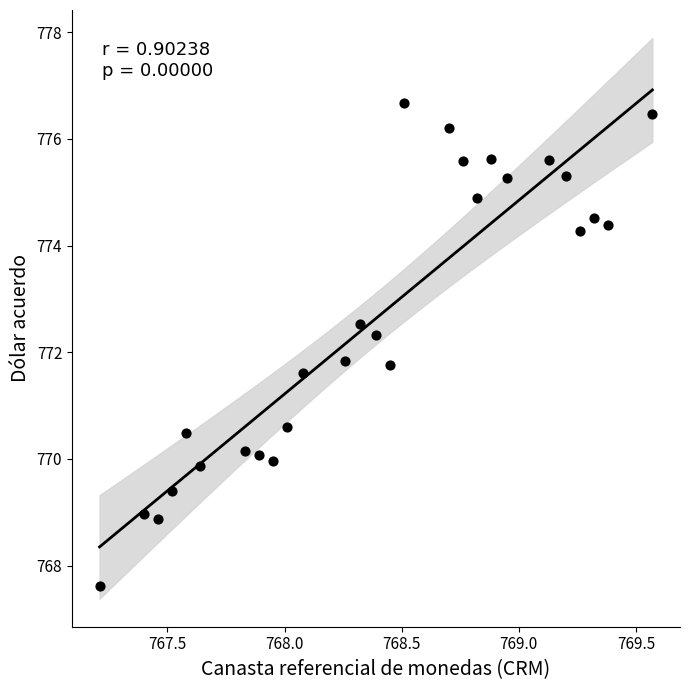

What is the range of X values (max minus min)?

2.4